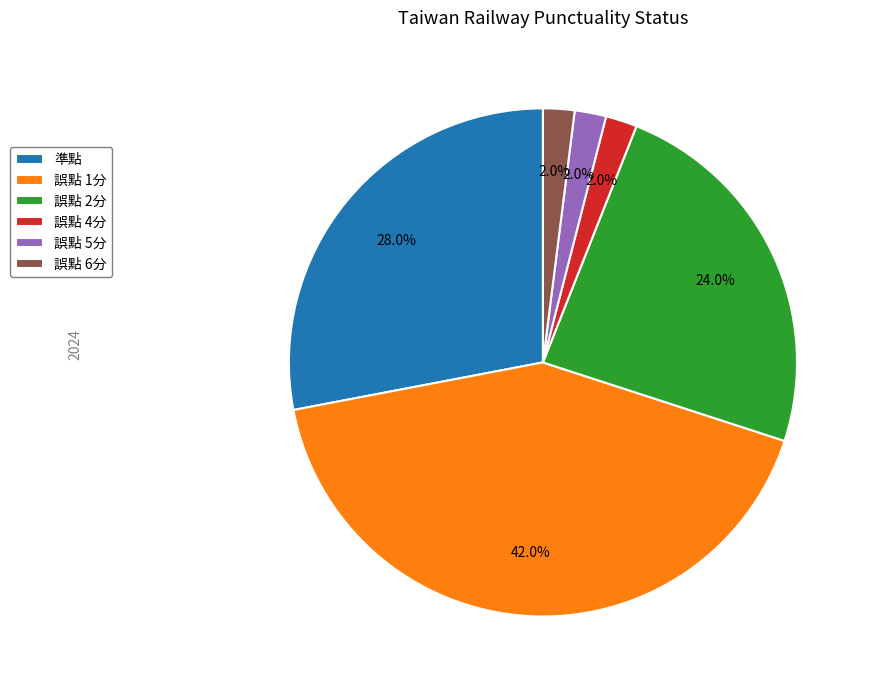

Which slice is the largest?

誤點 1分